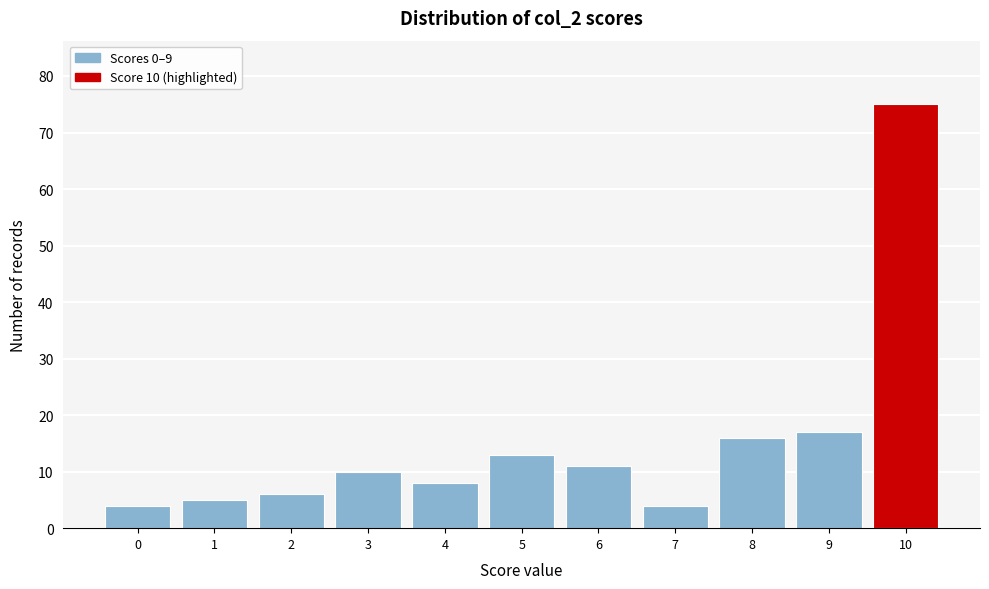

Reading left to right, what are all the values shown in this chart?

0=4	1=5	2=6	3=10	4=8	5=13	6=11	7=4	8=16	9=17	10=75